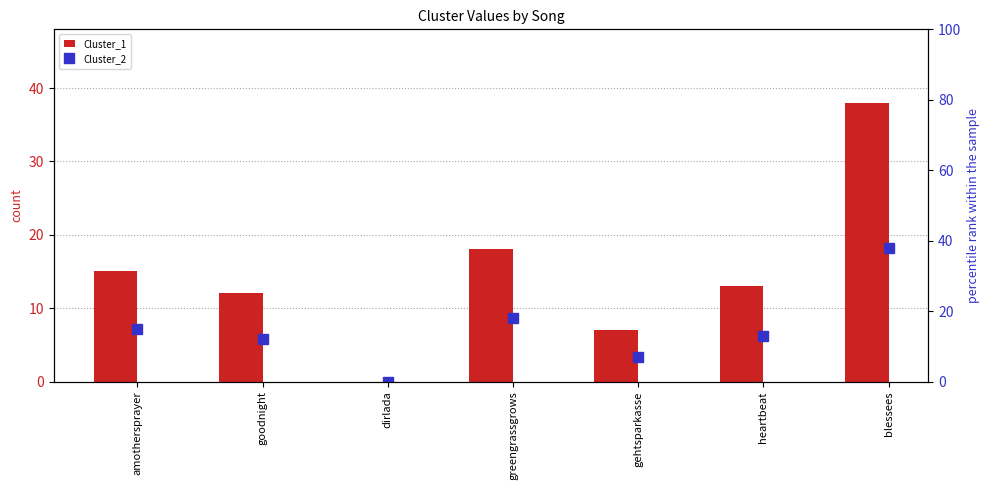

At which label does Cluster_2 reach its minimum?

dirlada